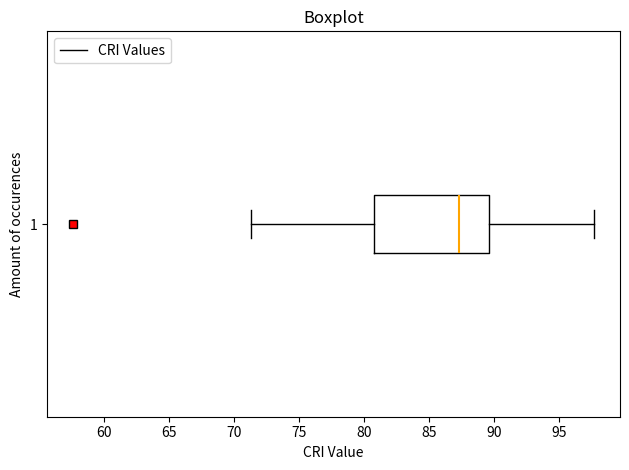

Transcribe this box plot: give where the median line is, the range the box spans, and where the two whiskers end, as read against the x-axis. The values are not printed on the chart, so give them approximately, as read against the axis.

median 87.5, box 81.0 to 89.5, whiskers 71.5 to 97.5